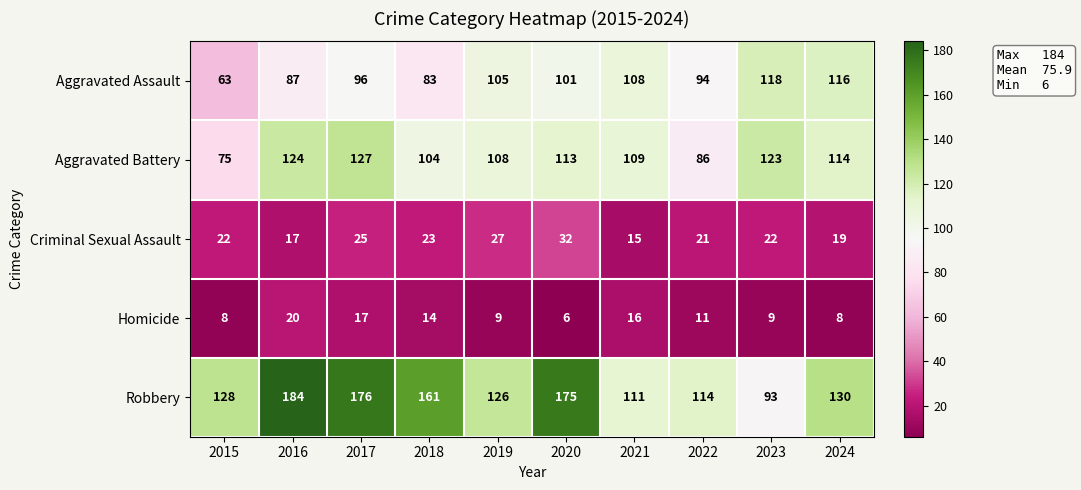

At how many categories does at least one series exceed 37?

10